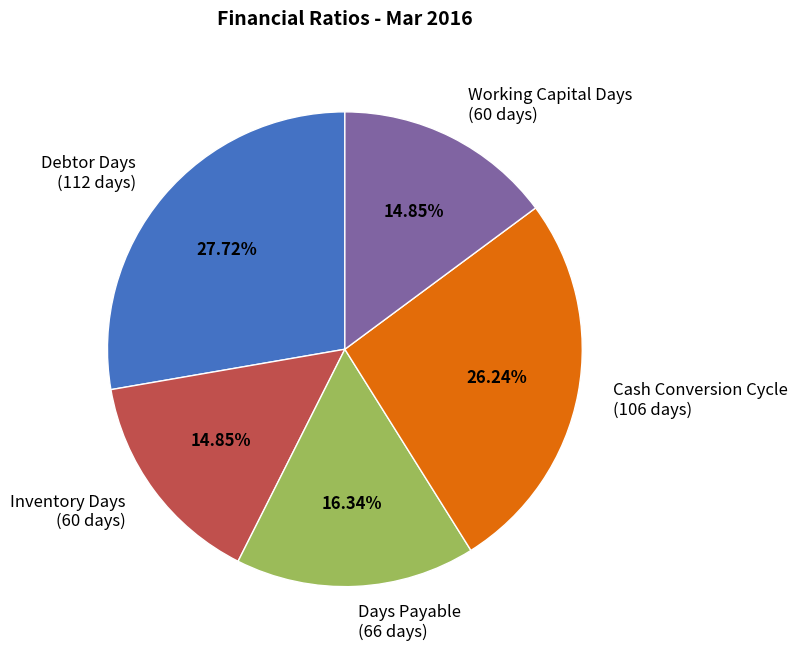

Is there any slice that represents more than half of the pie?

No